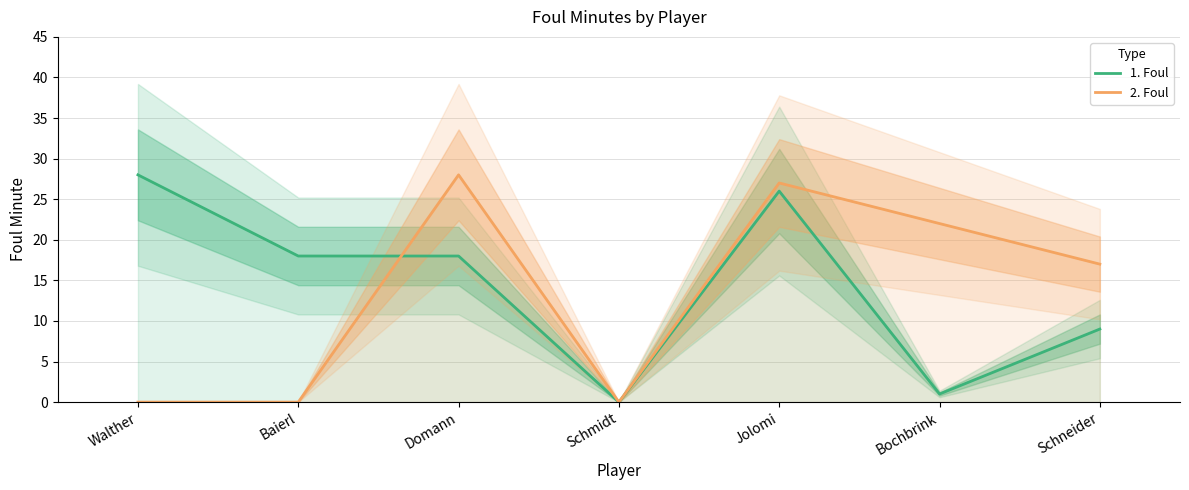

What position from the right is Bochbrink?

2